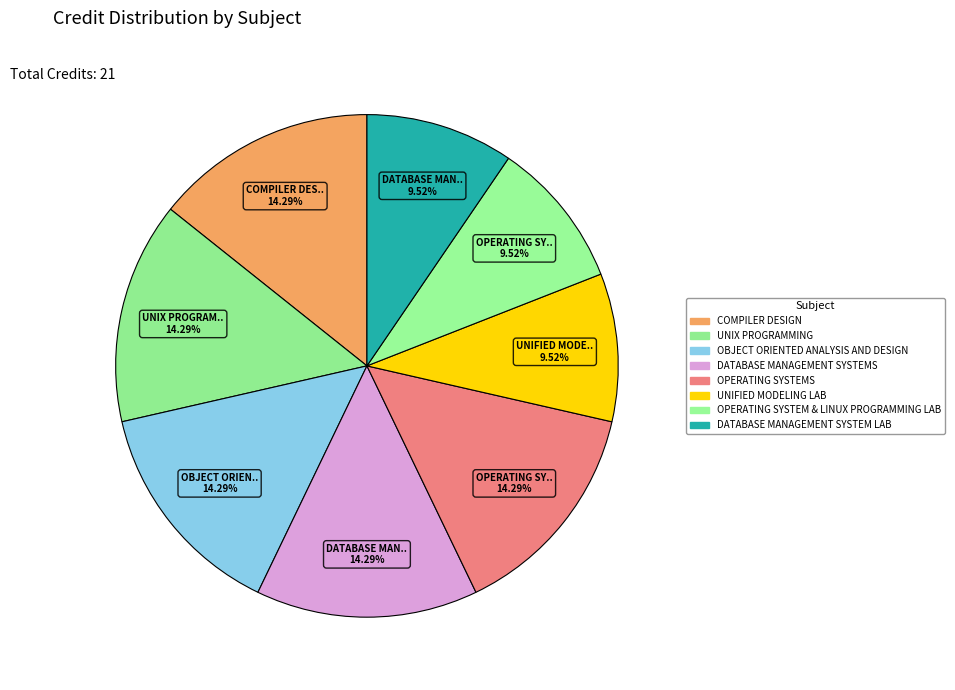

To the nearest percent, what is the combined percentage of DATABASE MANAGEMENT SYSTEMS and OPERATING SYSTEM & LINUX PROGRAMMING LAB?

24%